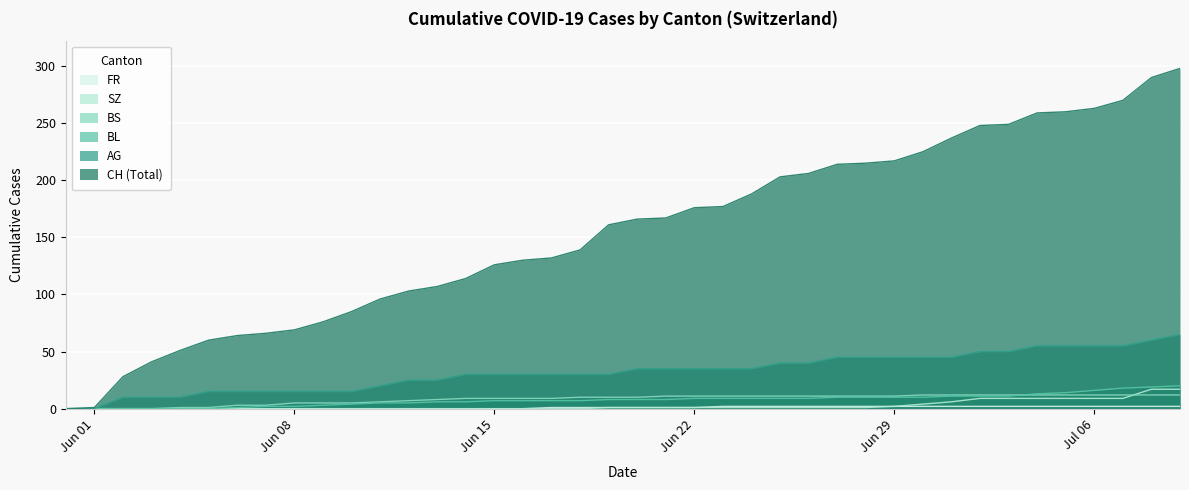

What is the average value of the FR series?

1